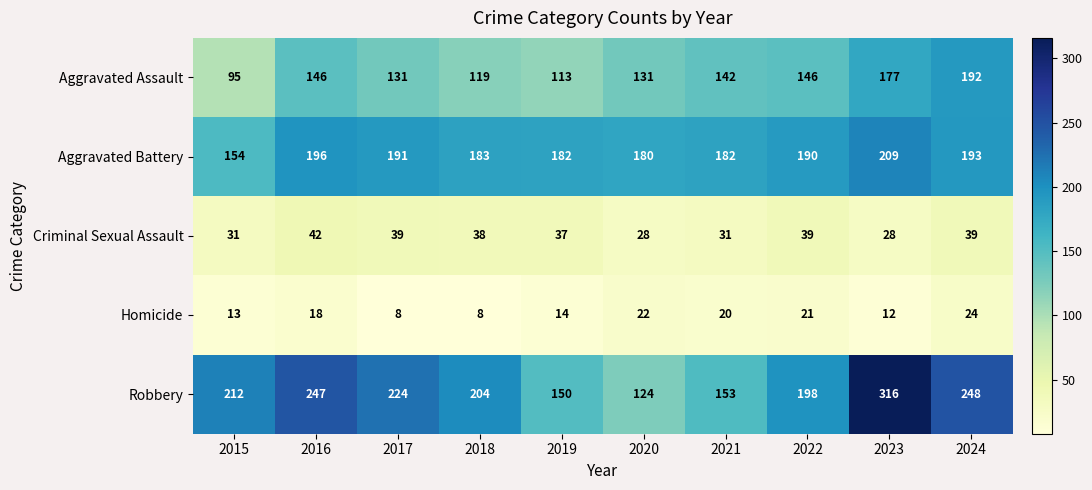

What is the difference between the second highest and minimum values in the Criminal Sexual Assault series?

11